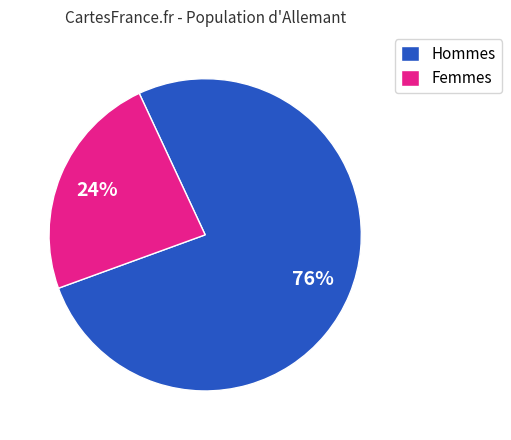

Combined, do Femmes and Hommes account for over 50%?

Yes